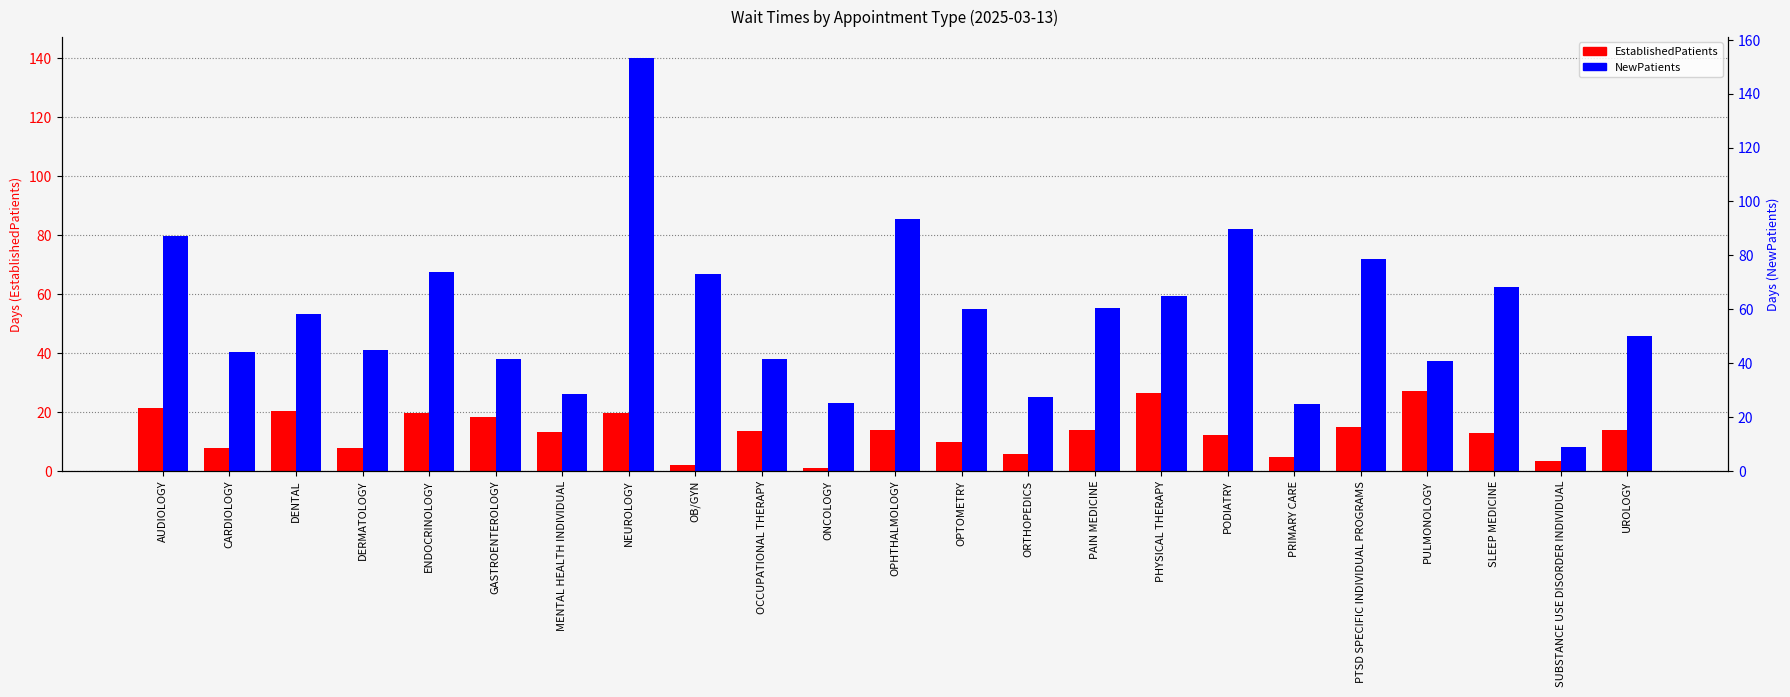

The EstablishedPatients series shows 12.2 at PODIATRY. True or false?

True